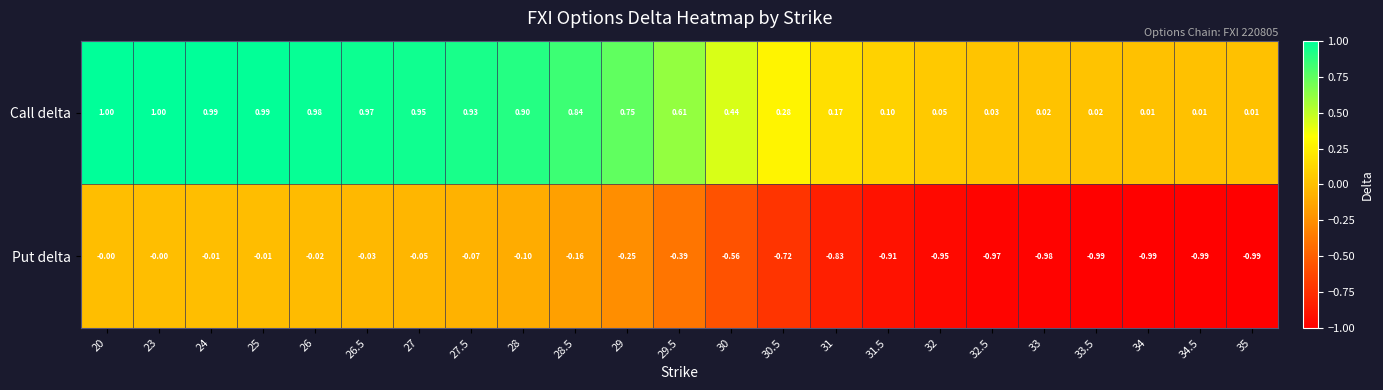

List the series in order of their peak value, highest first.

Call delta, Put delta